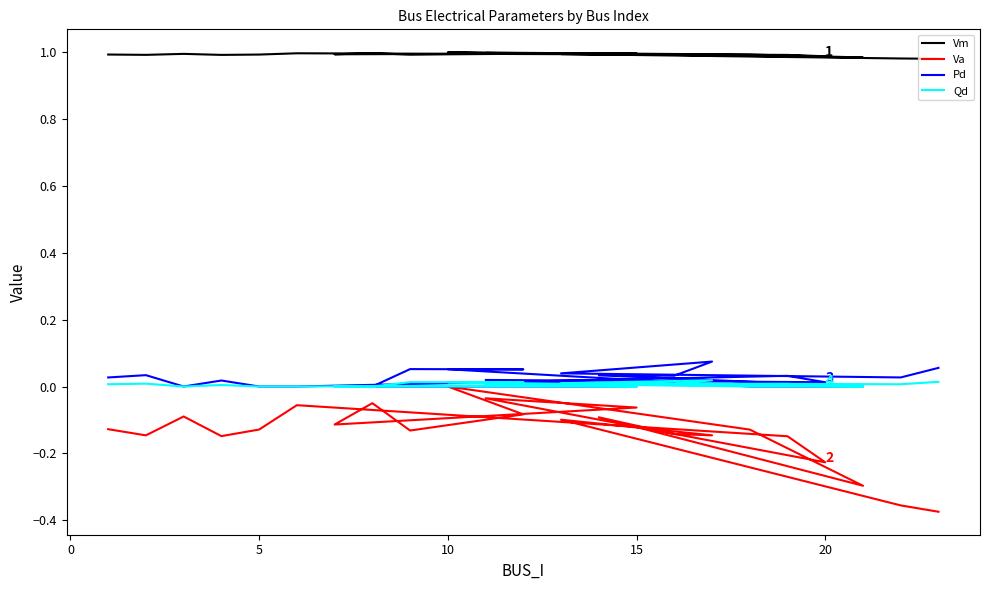

List the series in order of their peak value, highest first.

Vm, Pd, Qd, Va